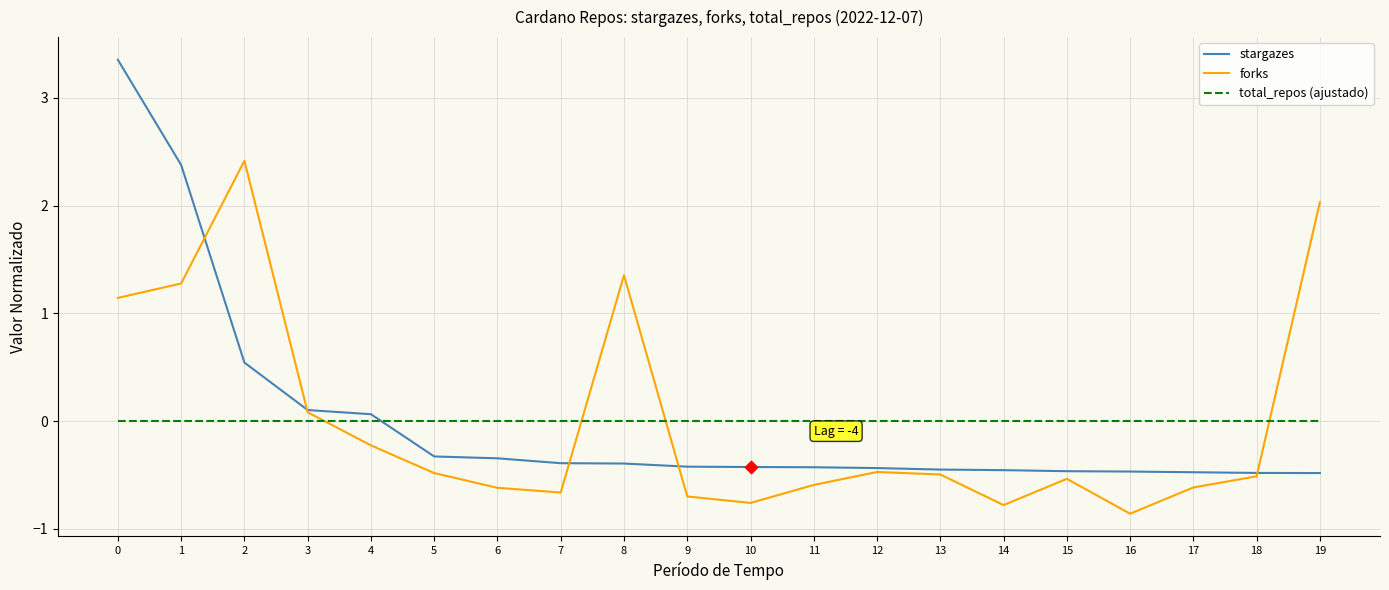

Which series has the largest range (max minus min)?

stargazes